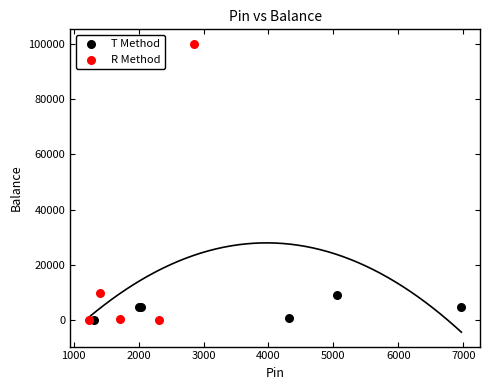

Which series reaches the maximum Y coordinate?

R Method